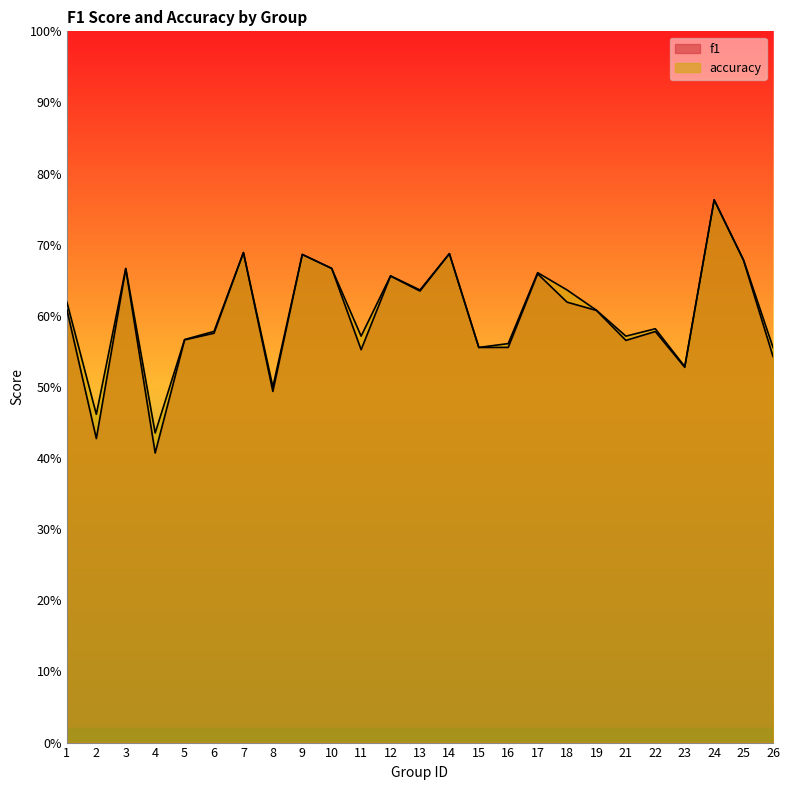

Which series has the largest total across all categories?

accuracy